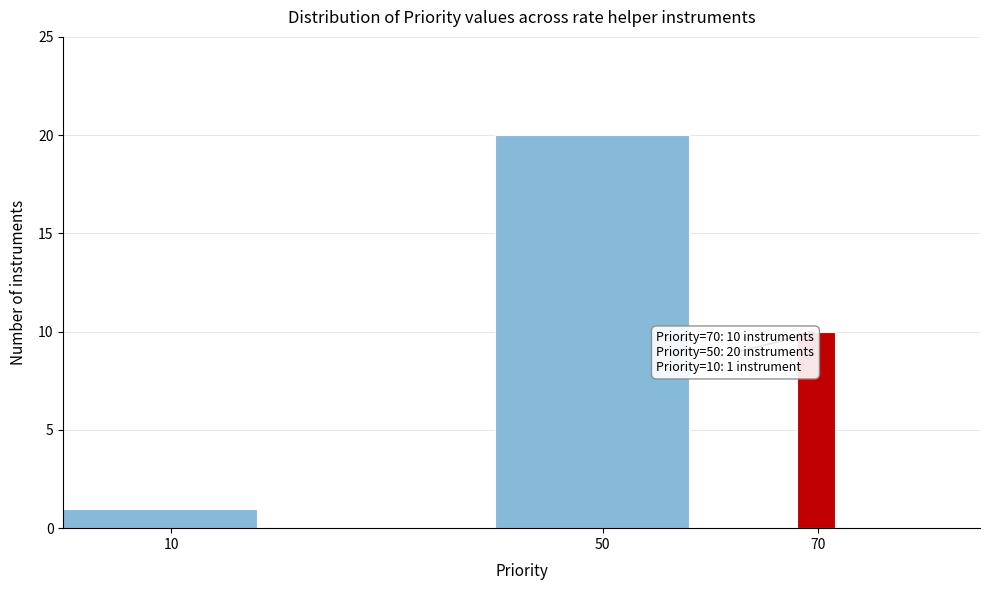

Read against the x-axis, roughly where is the centre of the tallest bar?

50